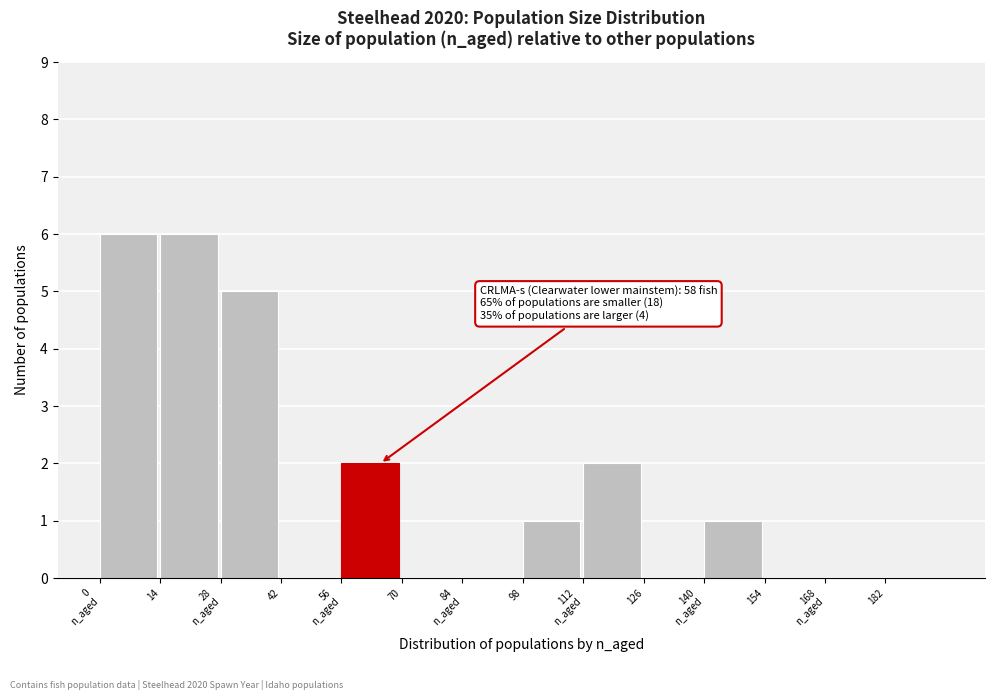

Is it true that the value at 42 is 0?

True